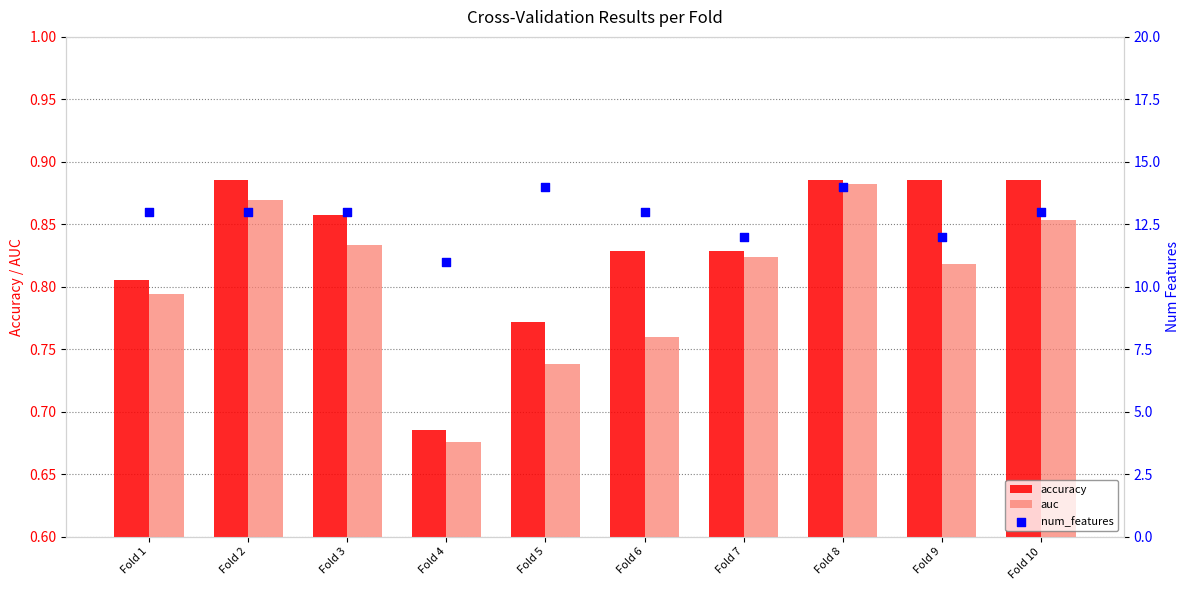

Which series has the largest Y range (max minus min)?

num_features